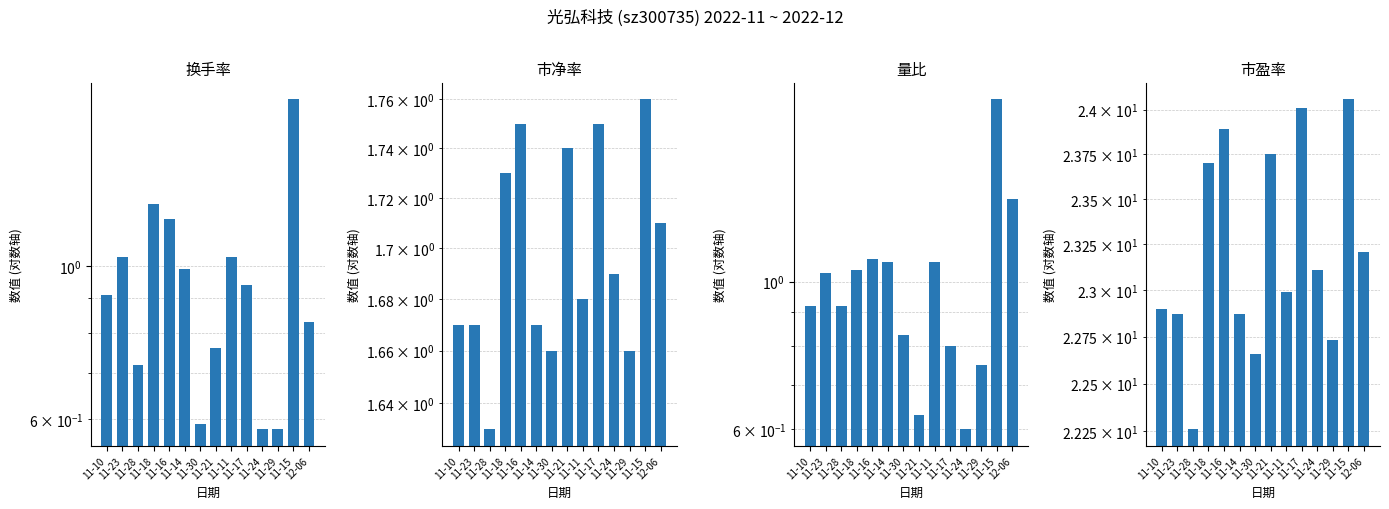

The value of 市盈率 at 11-28 is 22.3. True or false?

True